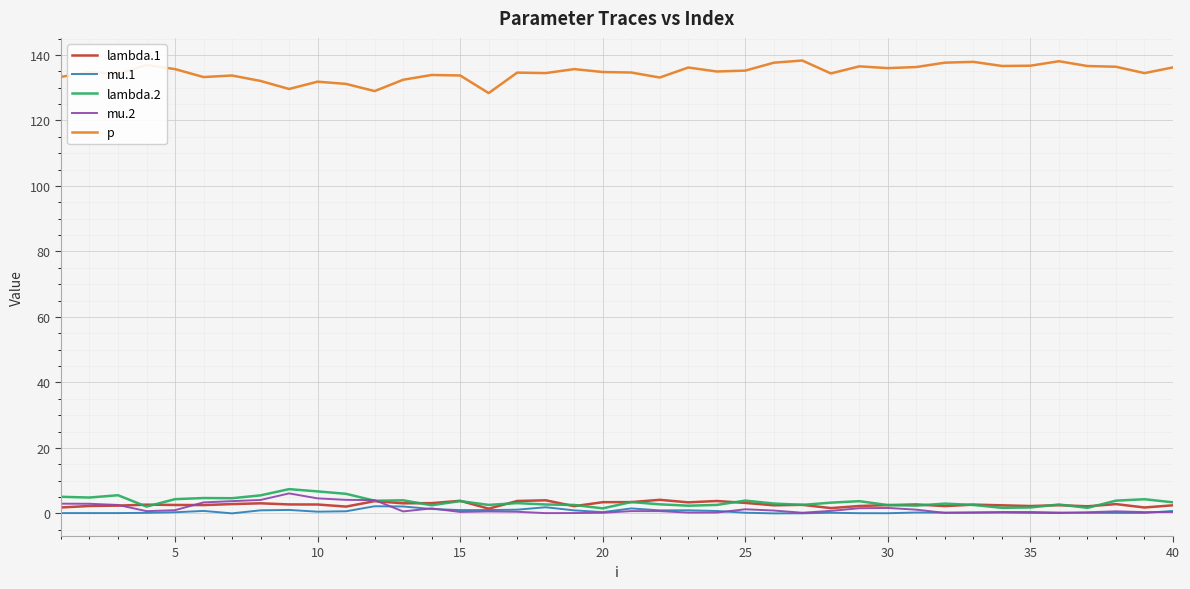

Which series has the largest total across all categories?

p